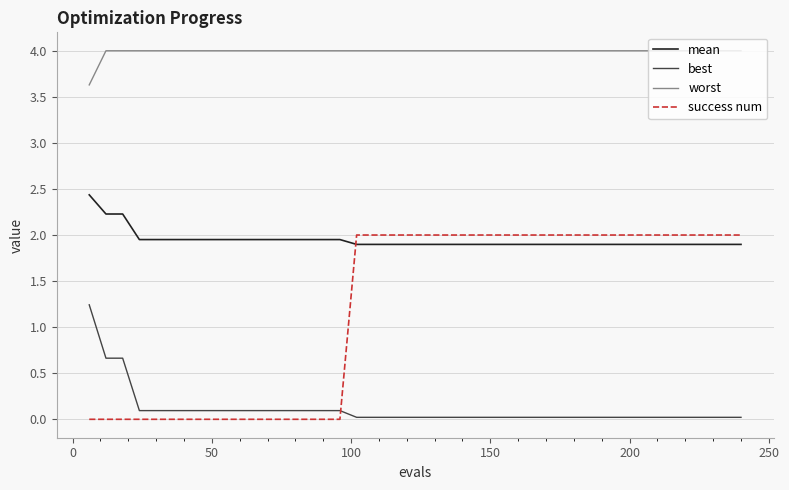

How many series are shown in this chart?

4